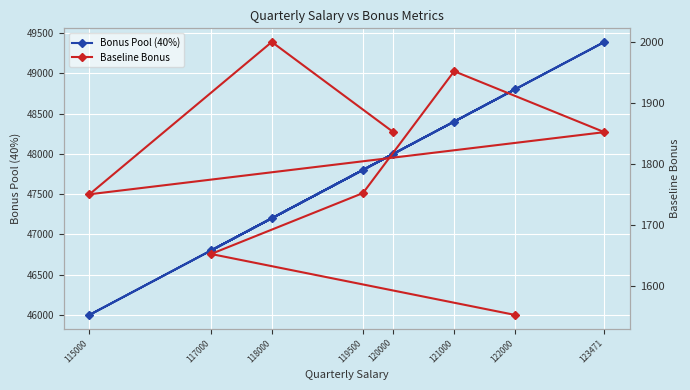

True or false: Bonus Pool (40%) has a value of 47800 at 119500.

True